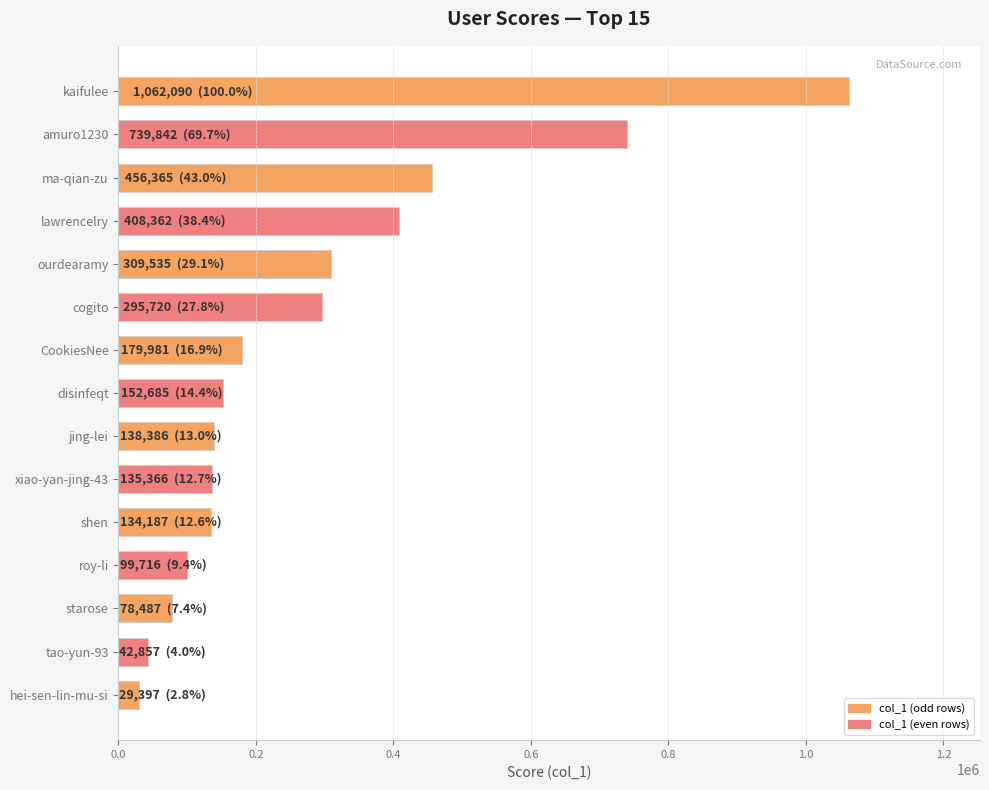

What is the label of the 13th bar from the top?

starose